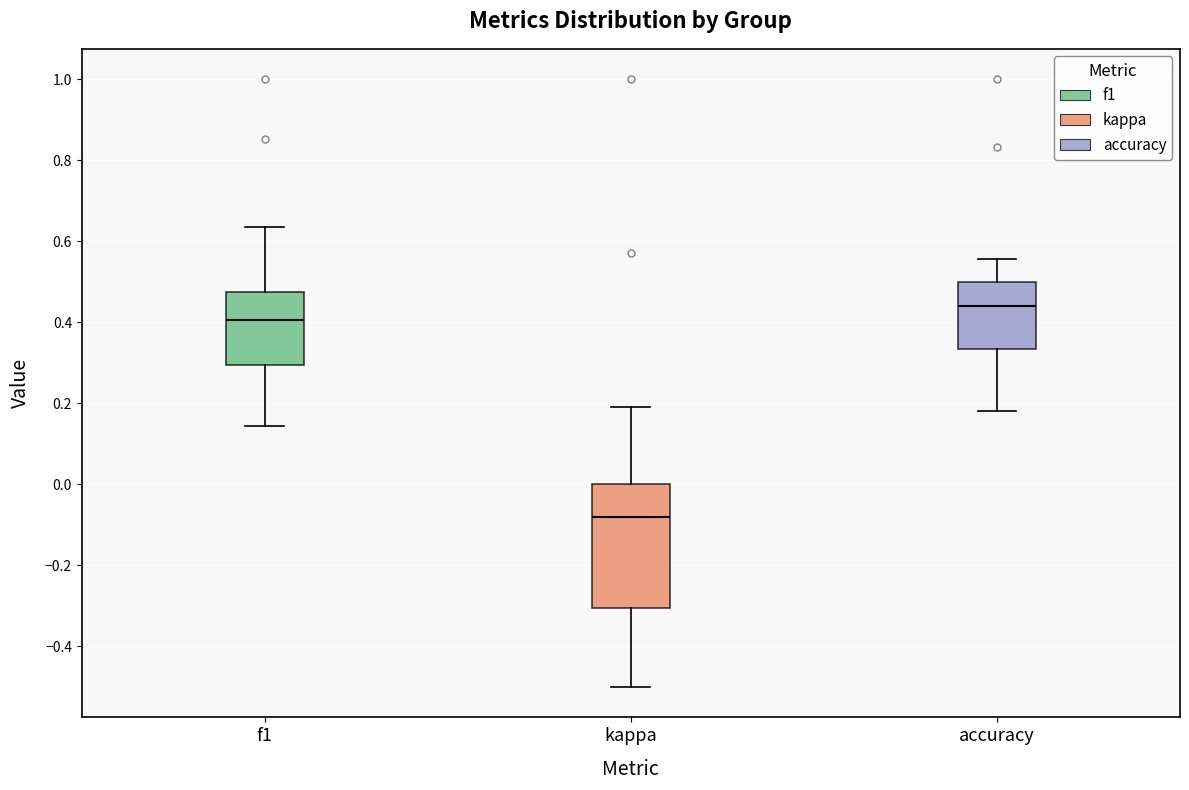

Where is the lower edge of the box for kappa on the y-axis? The values are not printed on the chart, so give them approximately, as read against the axis.

-0.30